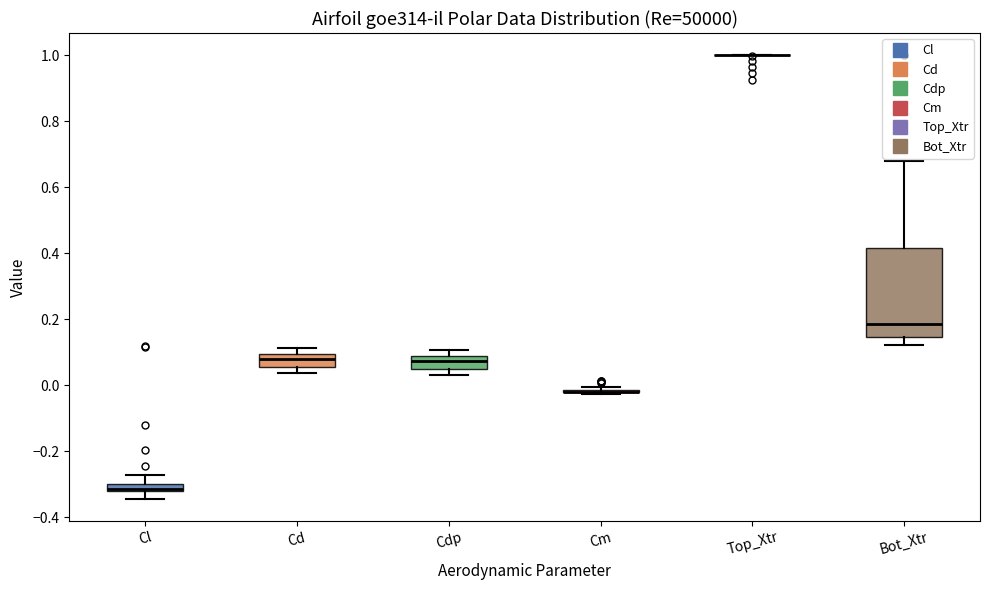

Where is the upper edge of the box for Cd on the y-axis? The values are not printed on the chart, so give them approximately, as read against the axis.

0.10